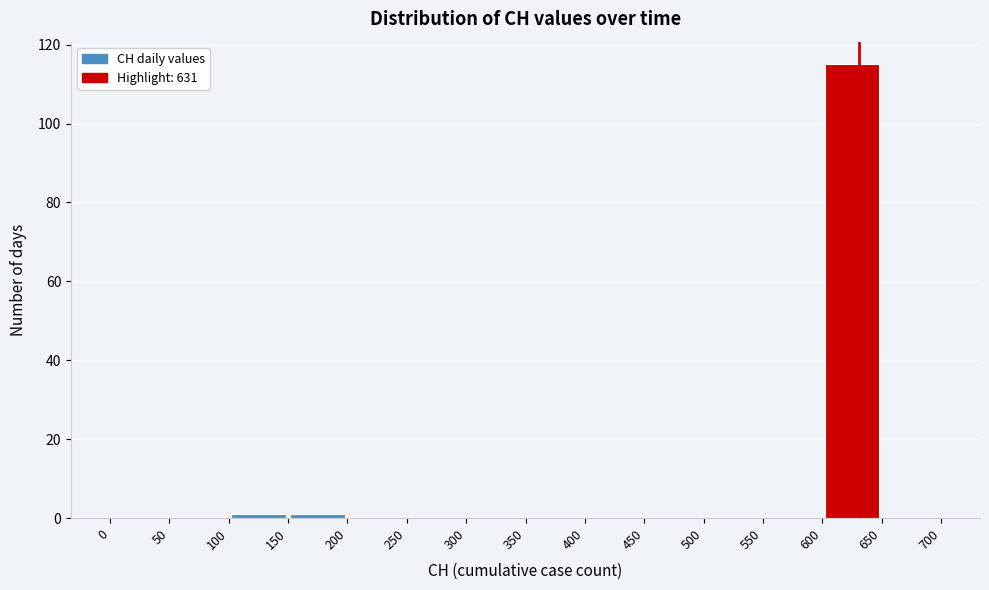

Which range on the x-axis has the tallest bar?

600 to 650